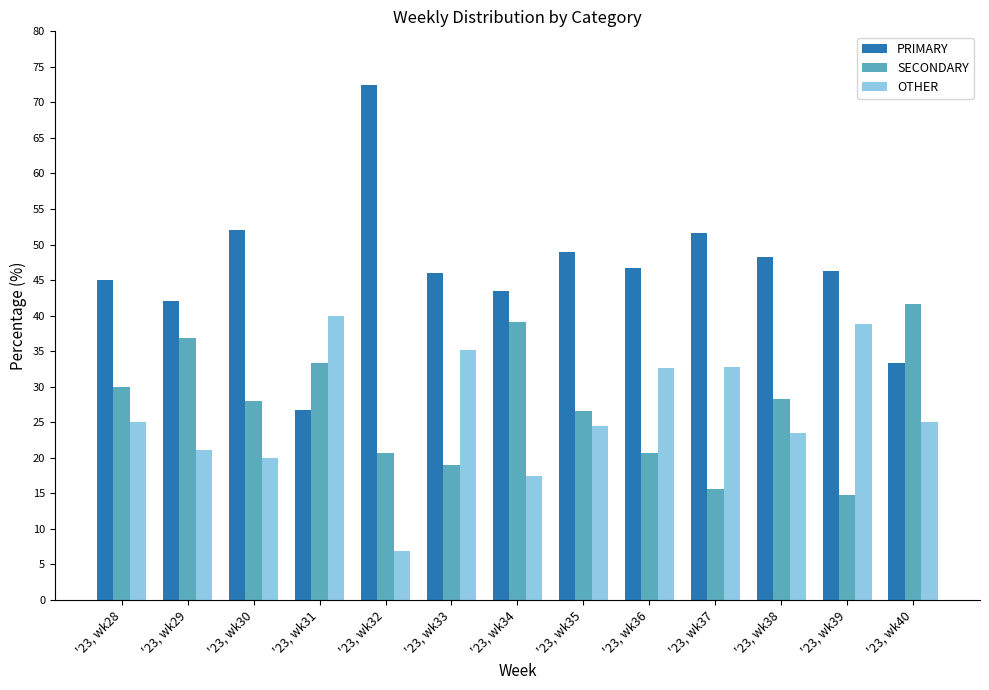

The value of OTHER at '23, wk35 is 38.8. True or false?

False